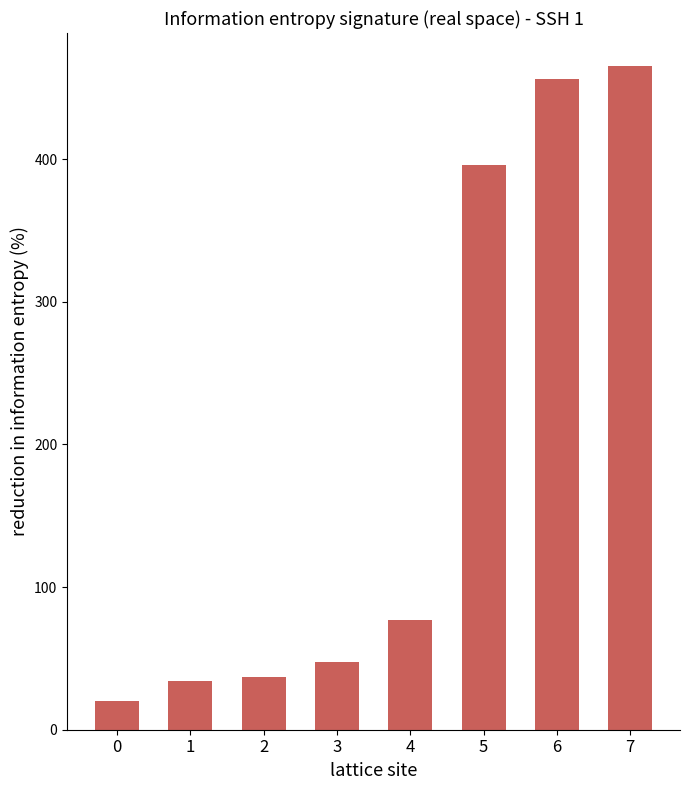

The value at 4 is 77.0. True or false?

True